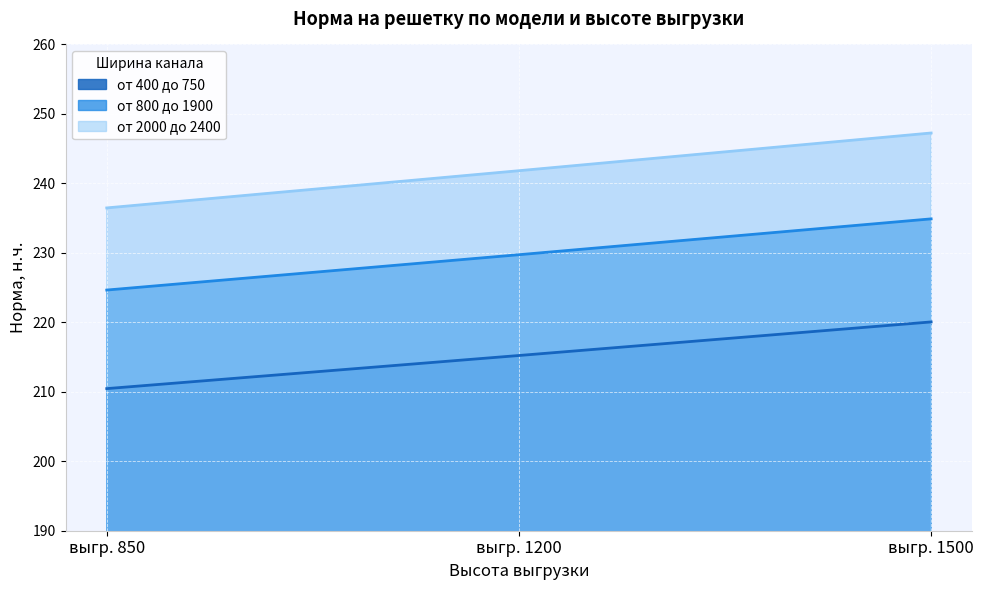

What is the total value across all series at выгр. 850?

671.6